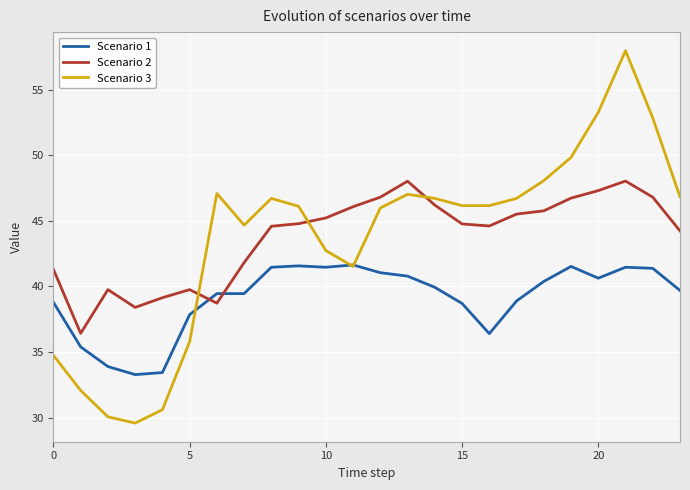

What is the maximum value for Scenario 3?

58.0